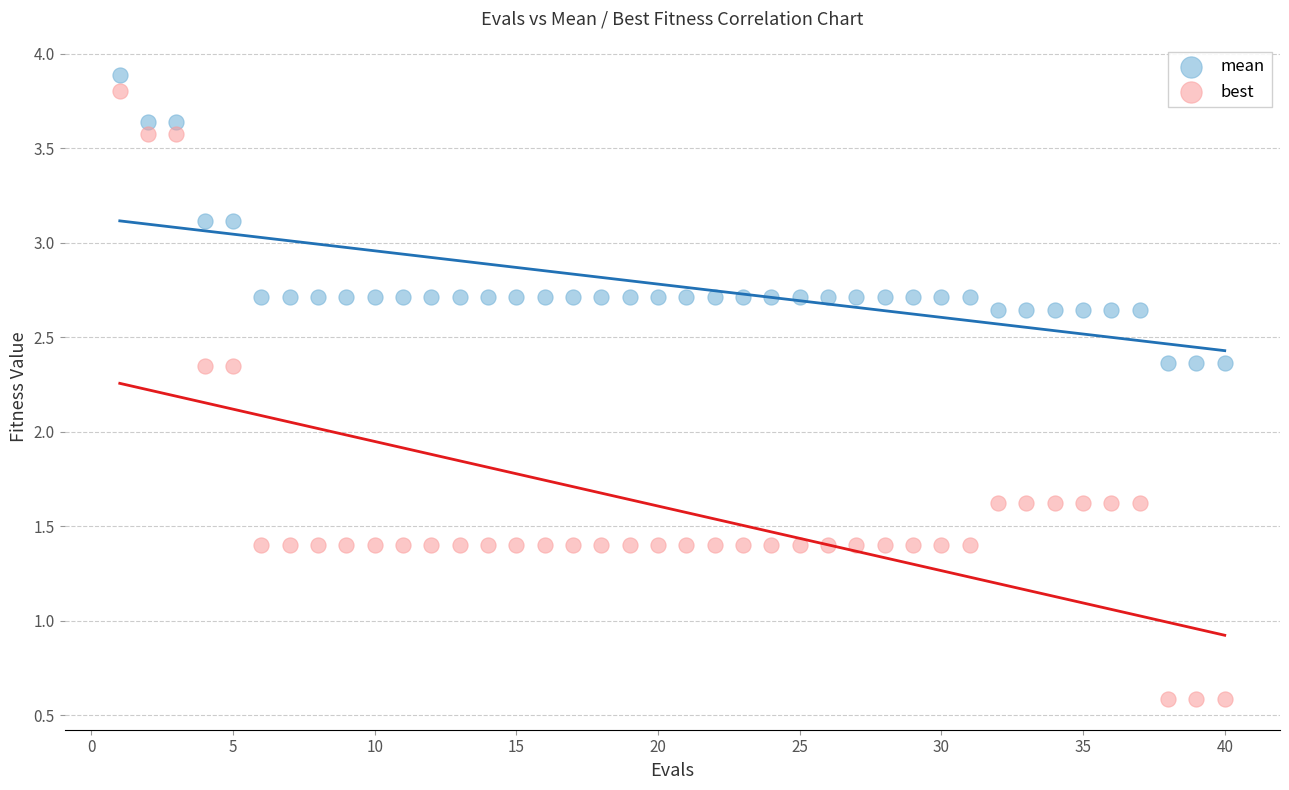

Which series has the largest Y range (max minus min)?

best